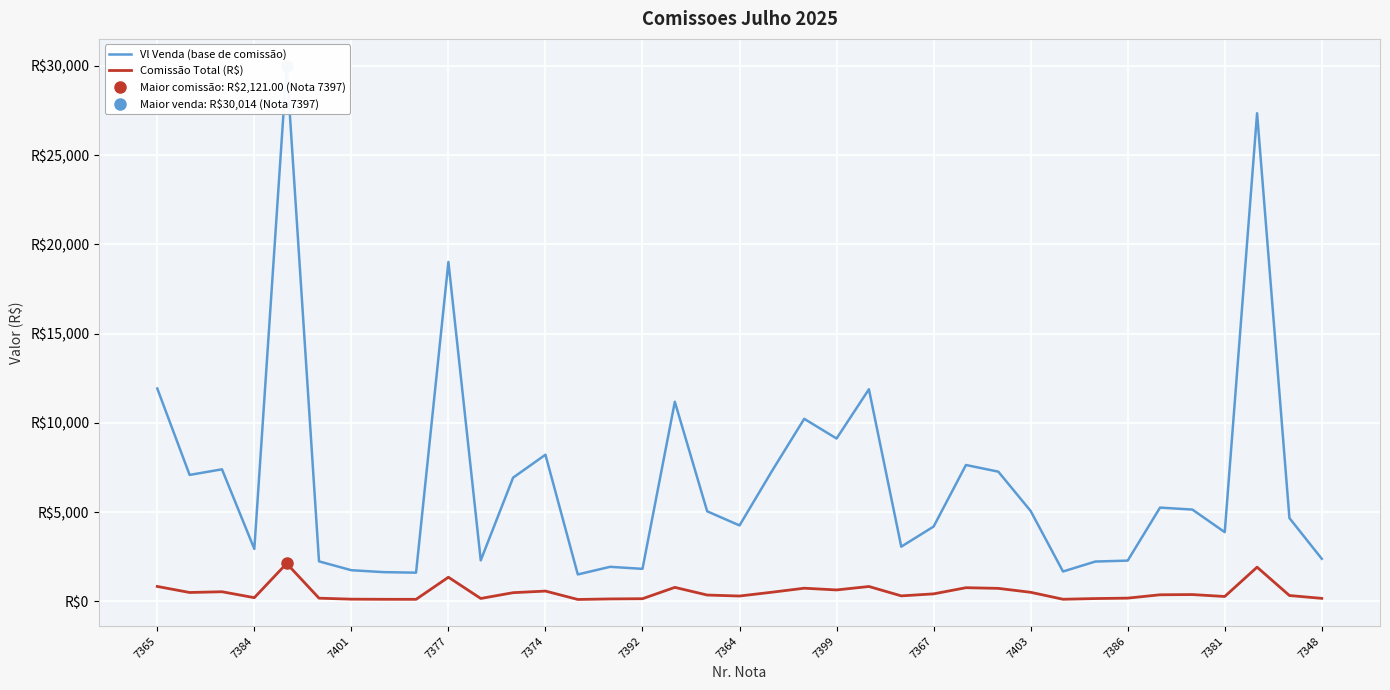

What is the difference between the highest and lowest values at 7381?

3604.9